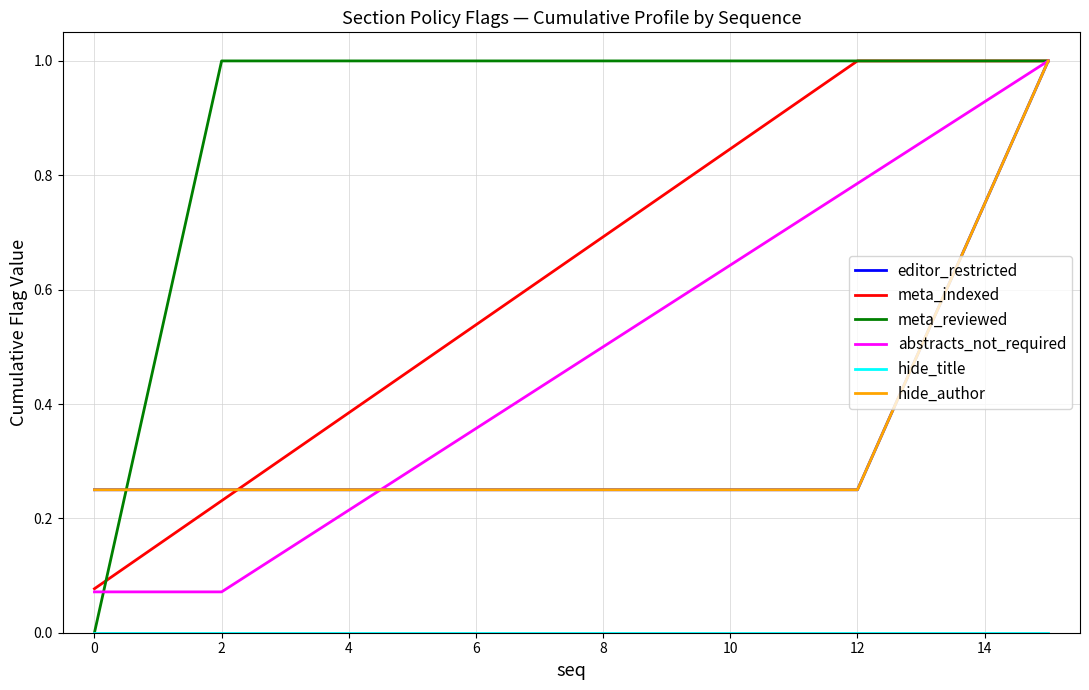

Does the chart display data point markers on the line(s)?

No